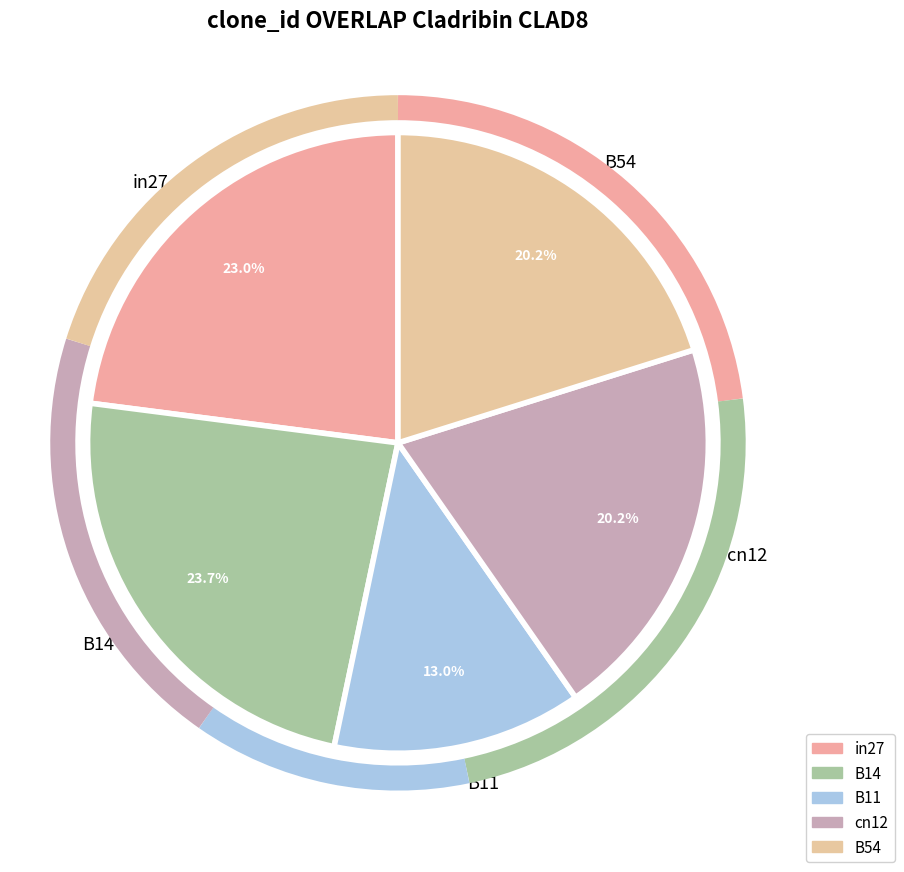

True or false: B11 accounts for 19% of the total.

False